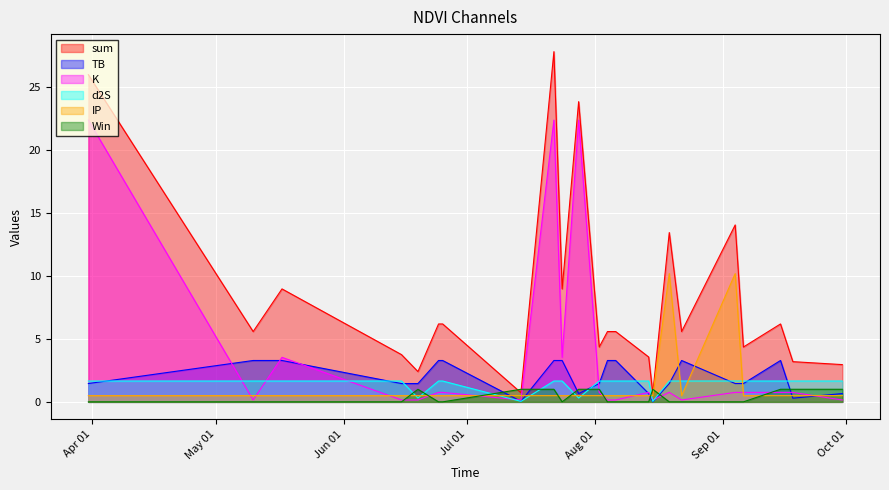

At which category is the sum across all series the highest?

2023-07-22